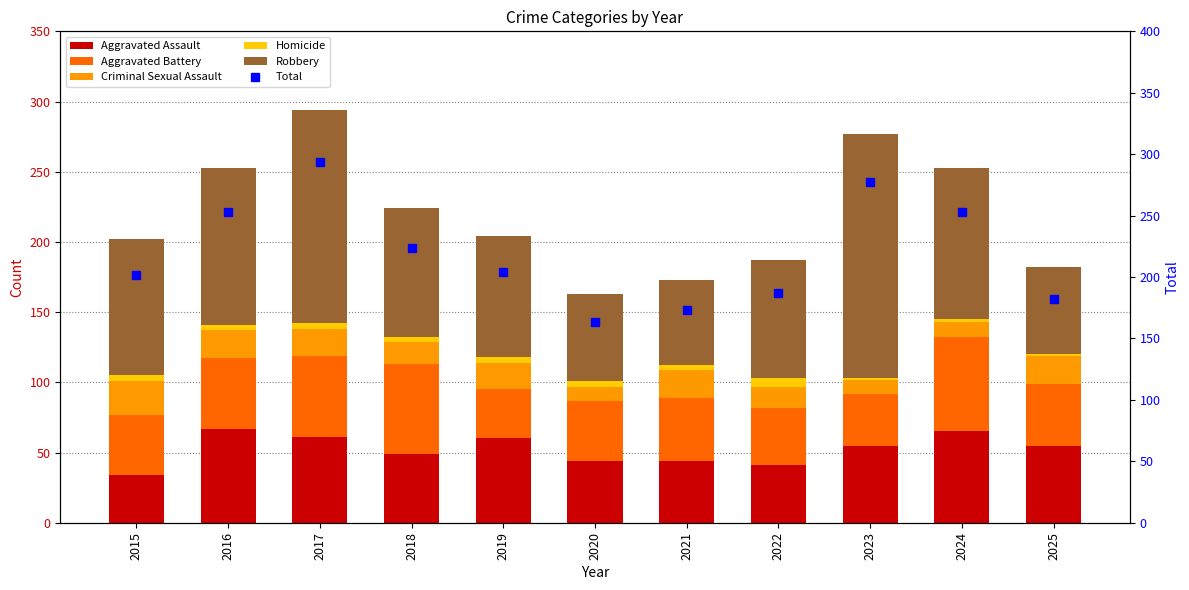

What is the maximum value shown in the chart?

294